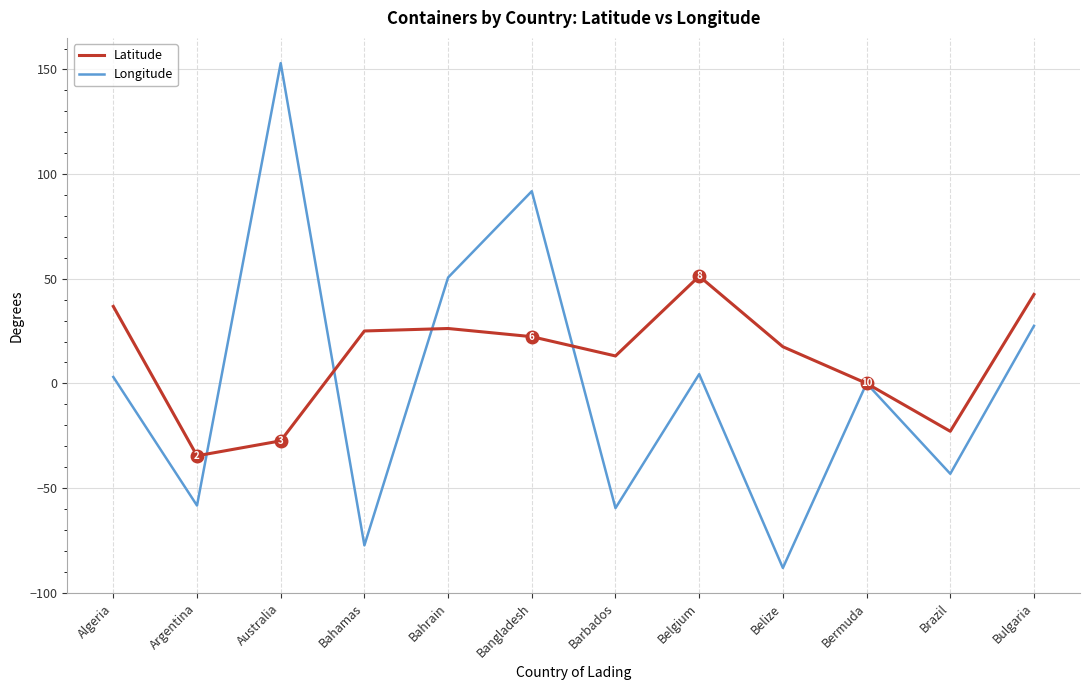

Is it true that Longitude equals 91.8 at Bangladesh?

True